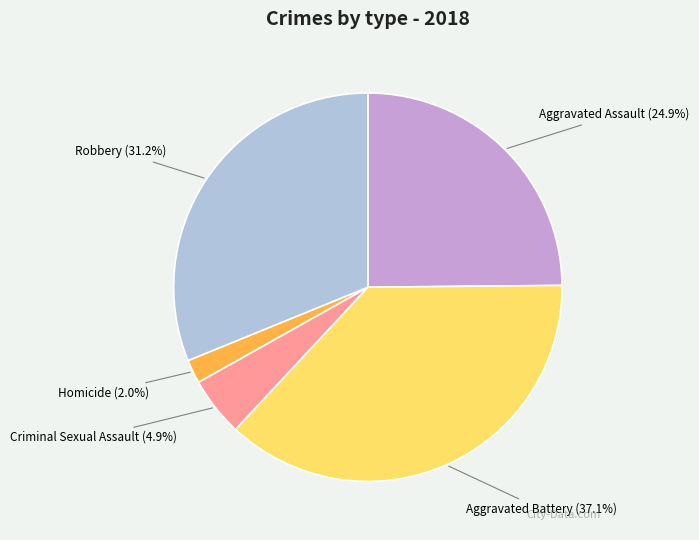

To the nearest percent, what is the difference between the largest and smallest slice percentages?

35%